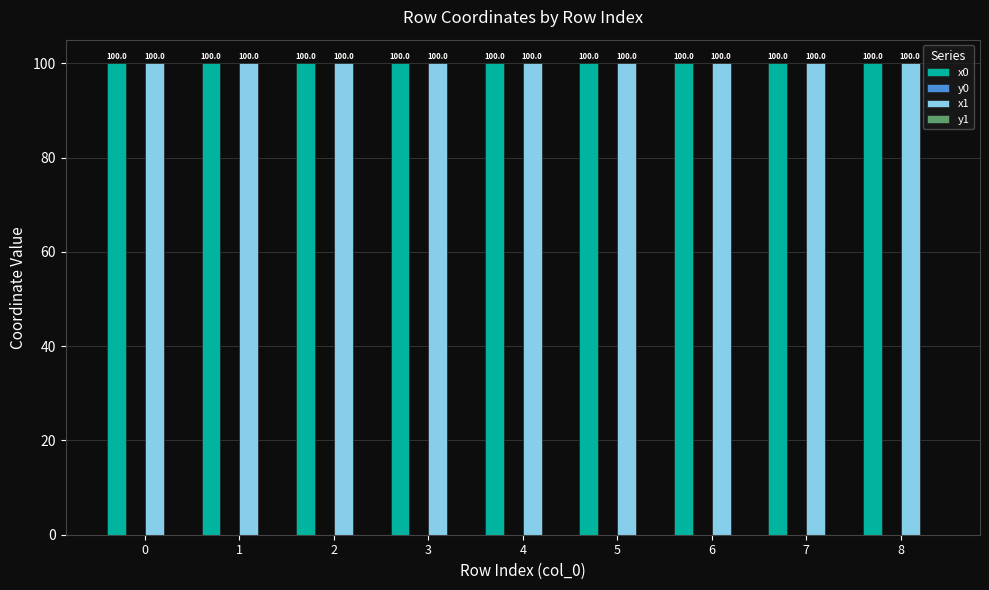

Is it true that x0 equals 173.9 at 4?

False